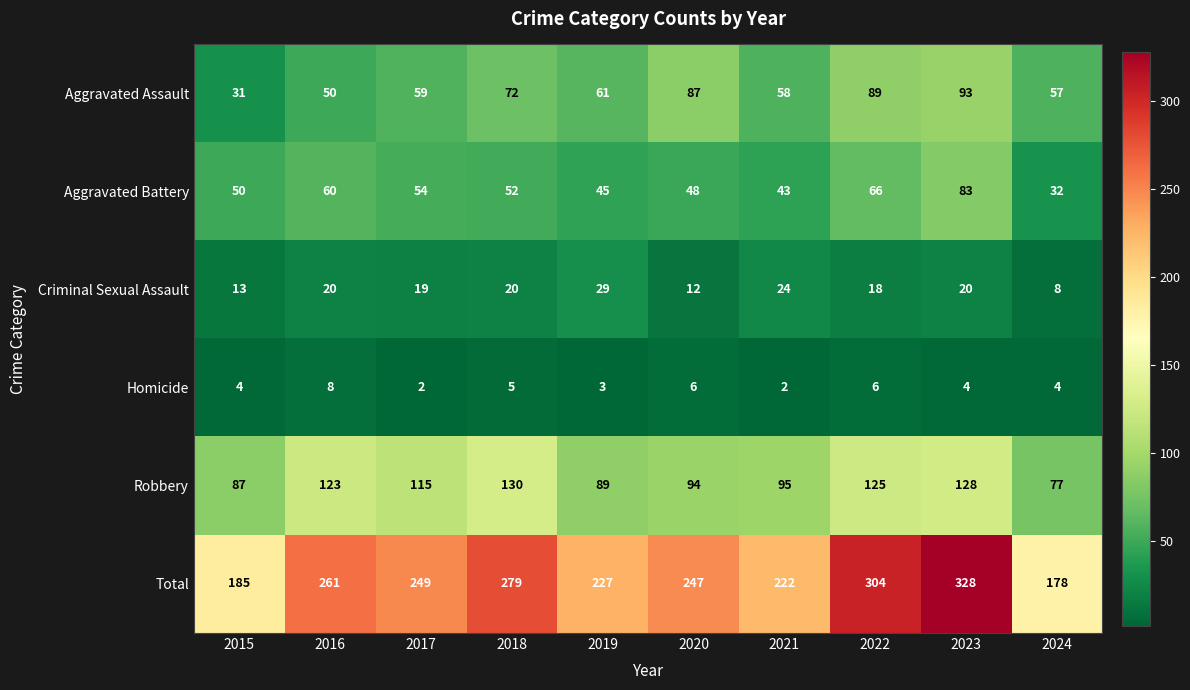

At 2020, list the series in order from smallest to largest.

Homicide, Criminal Sexual Assault, Aggravated Battery, Aggravated Assault, Robbery, Total